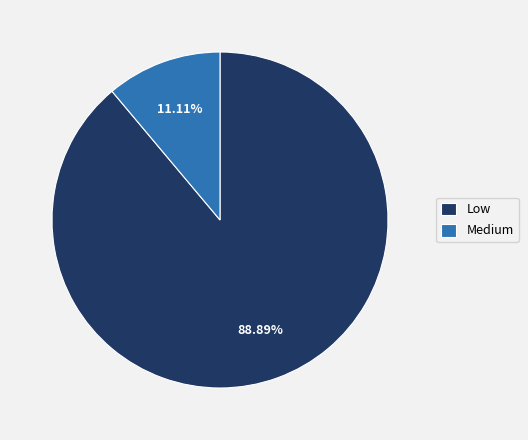

To the nearest percent, what is the difference between the largest and smallest slice percentages?

78%